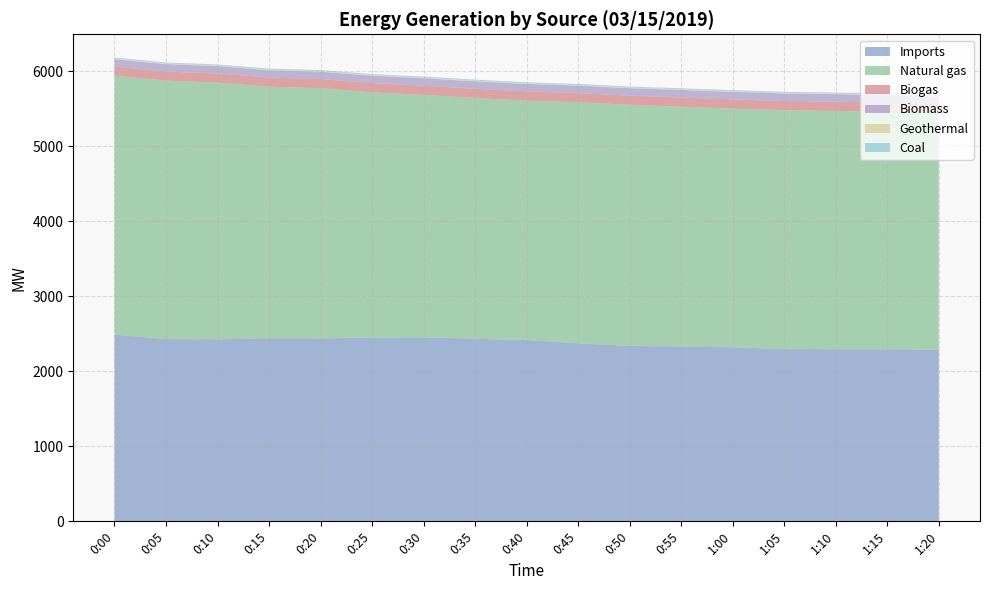

Reading right to left, transcribe all the data shown in this chart.

Imports: 1:20=2289	1:15=2295	1:10=2295	1:05=2297	1:00=2322	0:55=2329	0:50=2340	0:45=2374	0:40=2417	0:35=2435	0:30=2454	0:25=2453	0:20=2438	0:15=2441	0:10=2428	0:05=2431	0:00=2491
Natural gas: 1:20=3153	1:15=3165	1:10=3179	1:05=3186	1:00=3183	0:55=3201	0:50=3215	0:45=3216	0:40=3195	0:35=3211	0:30=3234	0:25=3269	0:20=3339	0:15=3356	0:10=3424	0:05=3447	0:00=3454
Biogas: 1:20=123	1:15=123	1:10=123	1:05=123	1:00=123	0:55=123	0:50=123	0:45=123	0:40=123	0:35=123	0:30=123	0:25=123	0:20=122	0:15=122	0:10=122	0:05=121	0:00=121
Biomass: 1:20=101	1:15=101	1:10=101	1:05=101	1:00=101	0:55=101	0:50=99	0:45=99	0:40=99	0:35=100	0:30=99	0:25=99	0:20=98	0:15=98	0:10=98	0:05=99	0:00=99
Geothermal: 1:20=9	1:15=9	1:10=9	1:05=9	1:00=9	0:55=9	0:50=9	0:45=9	0:40=9	0:35=9	0:30=9	0:25=9	0:20=9	0:15=9	0:10=9	0:05=9	0:00=9
Coal: 1:20=13	1:15=14	1:10=13	1:05=13	1:00=14	0:55=13	0:50=13	0:45=13	0:40=13	0:35=14	0:30=13	0:25=13	0:20=13	0:15=13	0:10=13	0:05=13	0:00=13